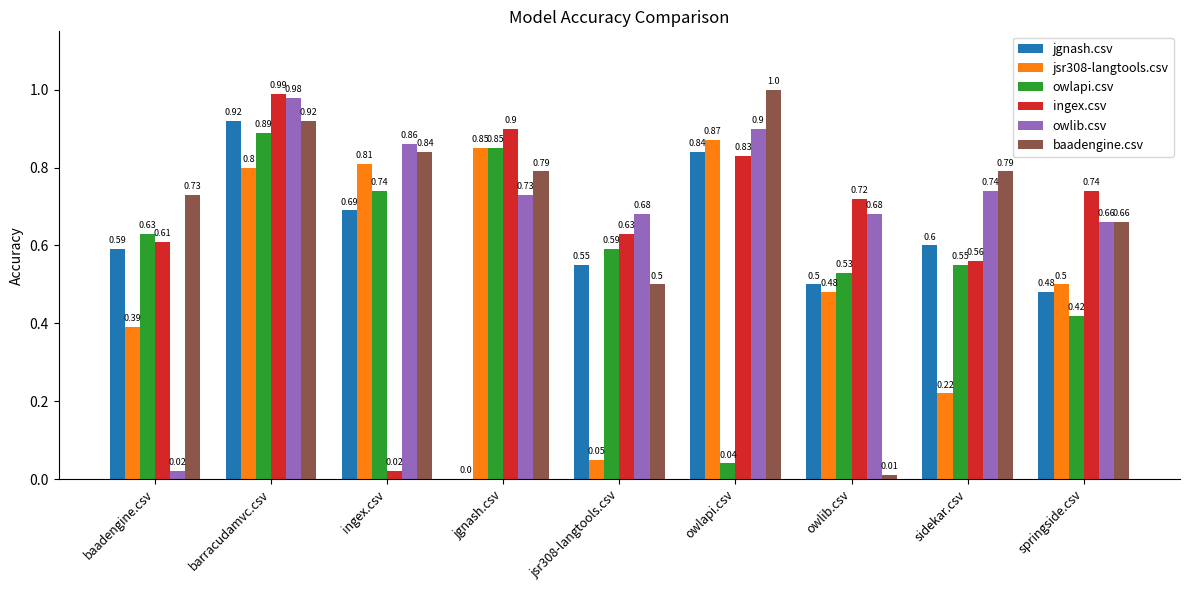

What is the sum of all jsr308-langtools.csv values?

5.0